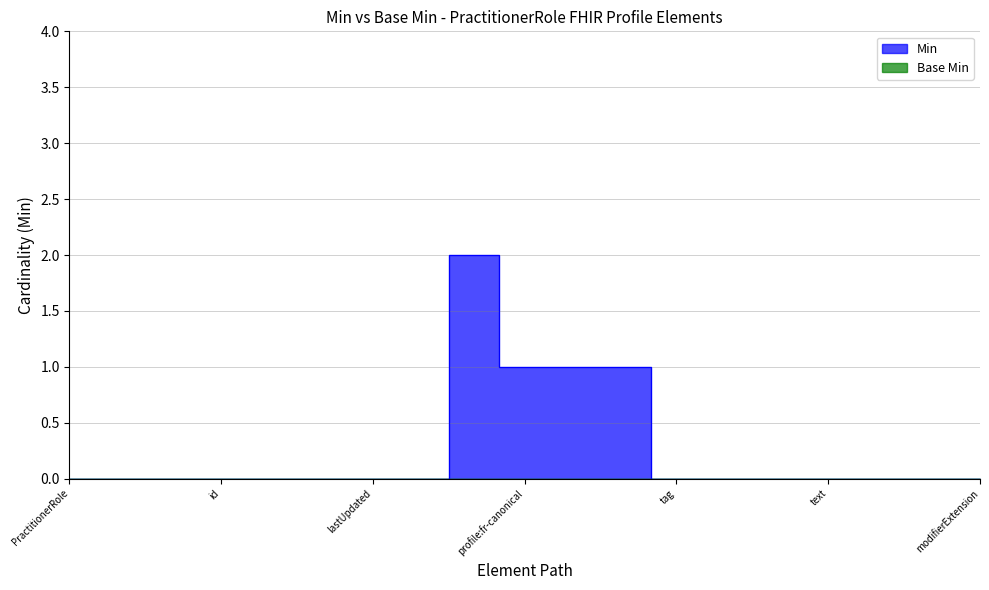

Is it true that the value at text is 1?

False